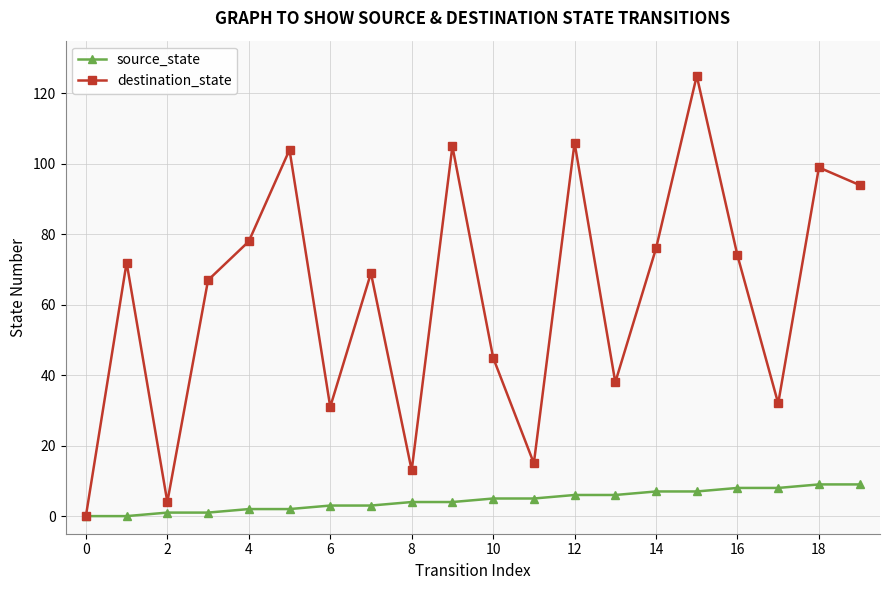

Which series has the largest range (max minus min)?

destination_state